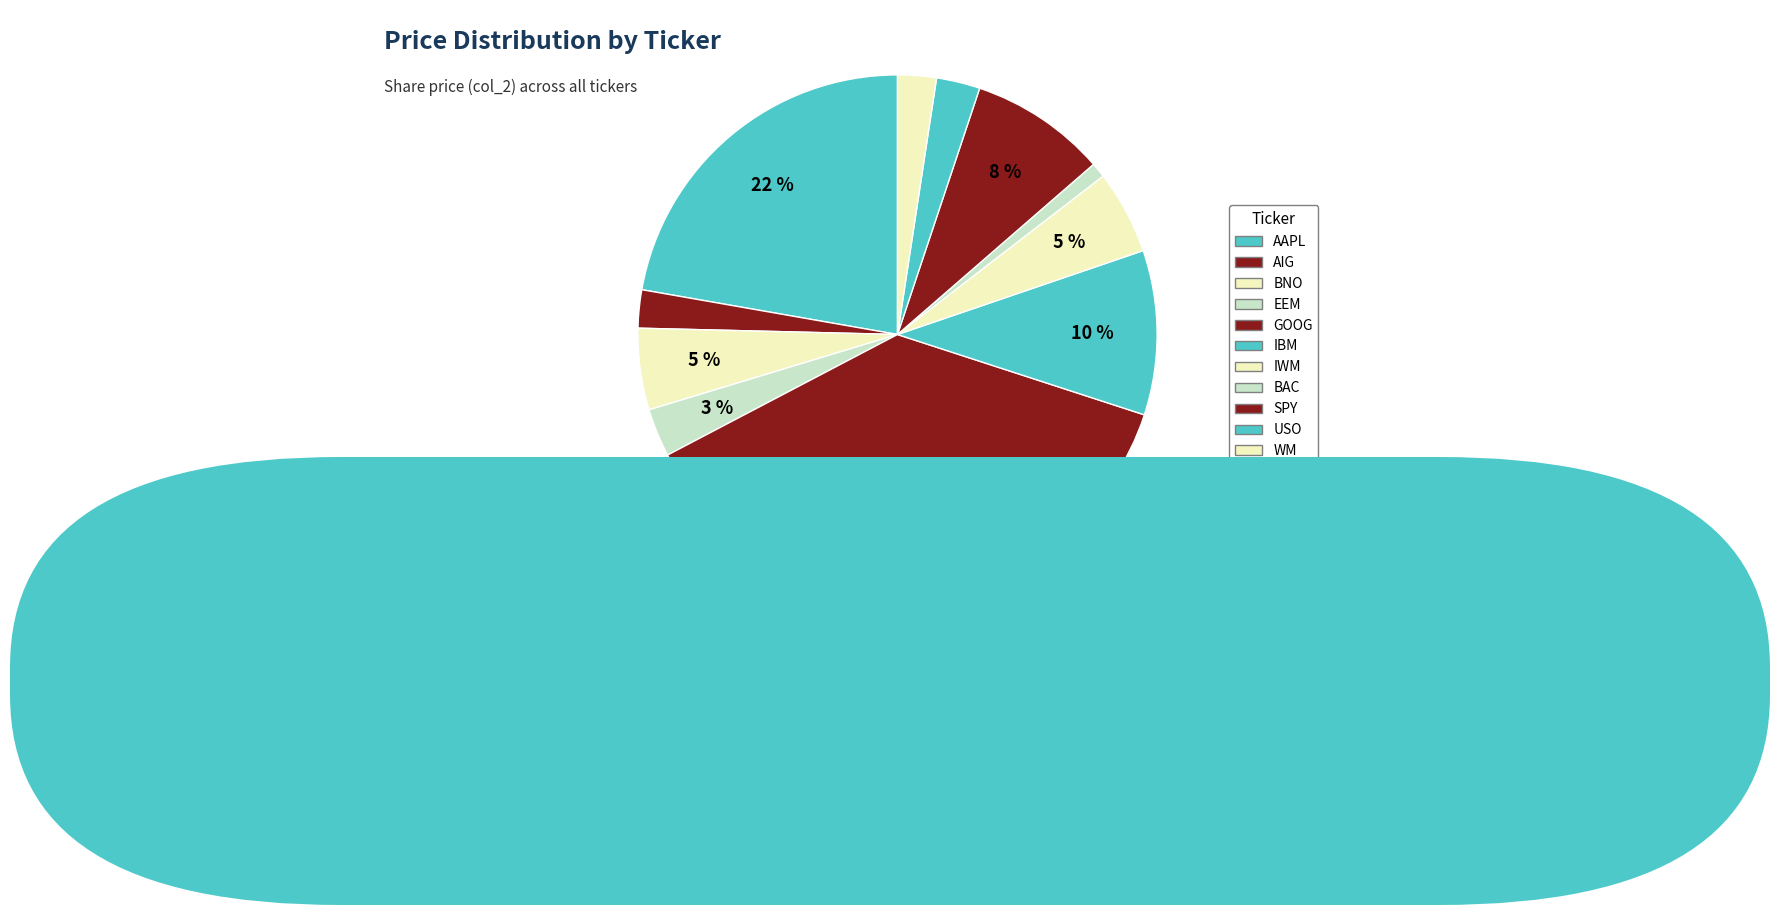

Does IWM account for over 50% of the chart?

No